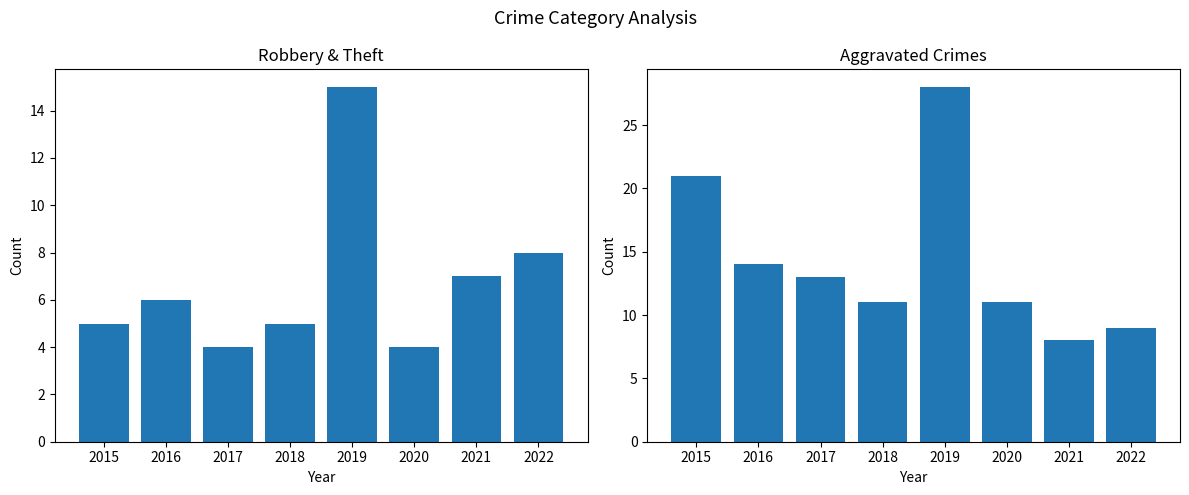

How many data points does each series have?

8